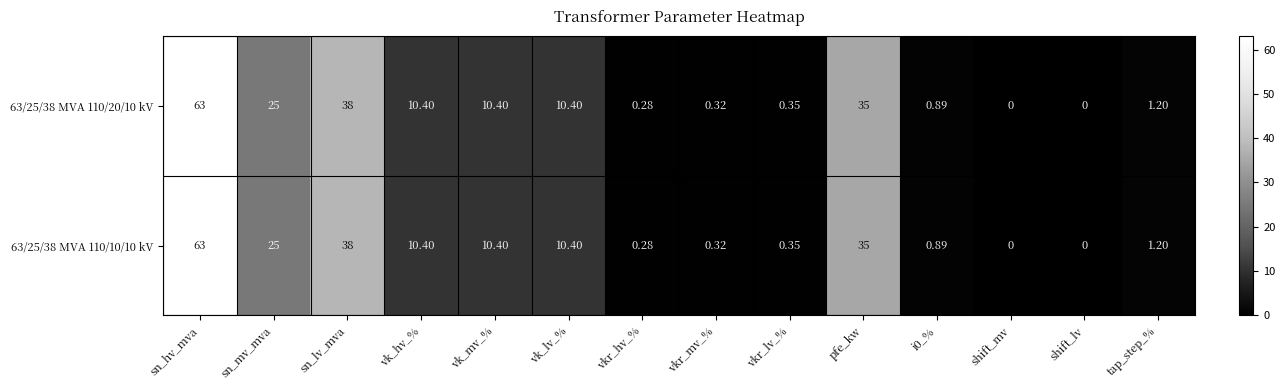

How many distinct data groups are displayed?

2